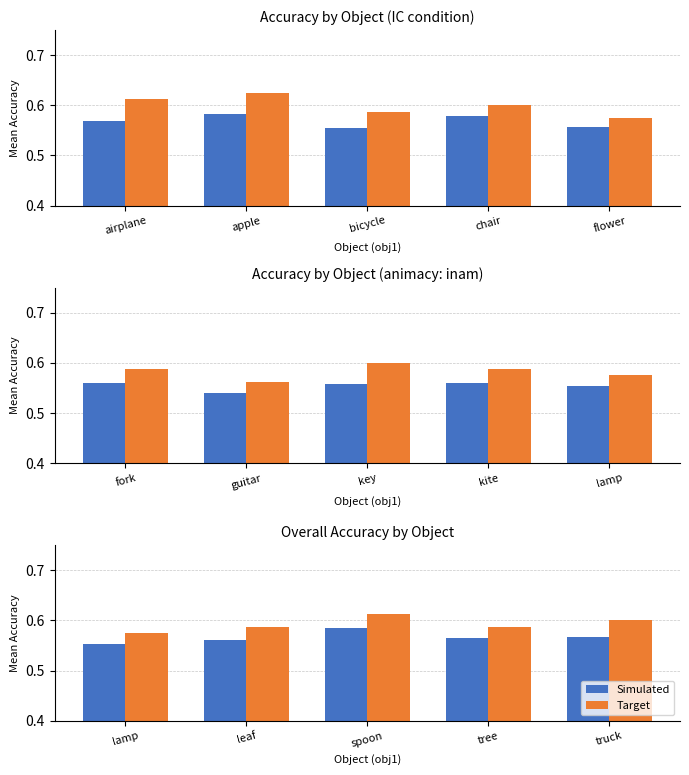

What is the value of the Simulated bar at the 3rd from the left?

0.6